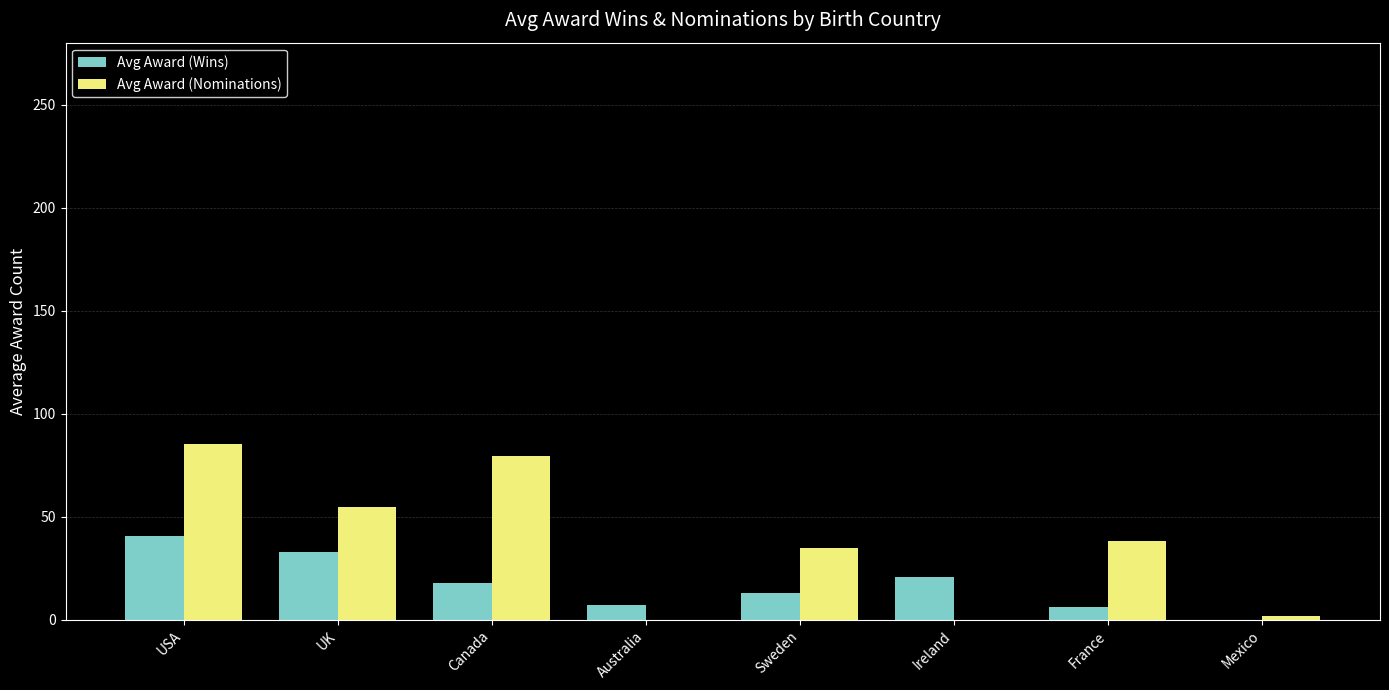

Which series changed the most between USA and Ireland?

Avg Award (Nominations)